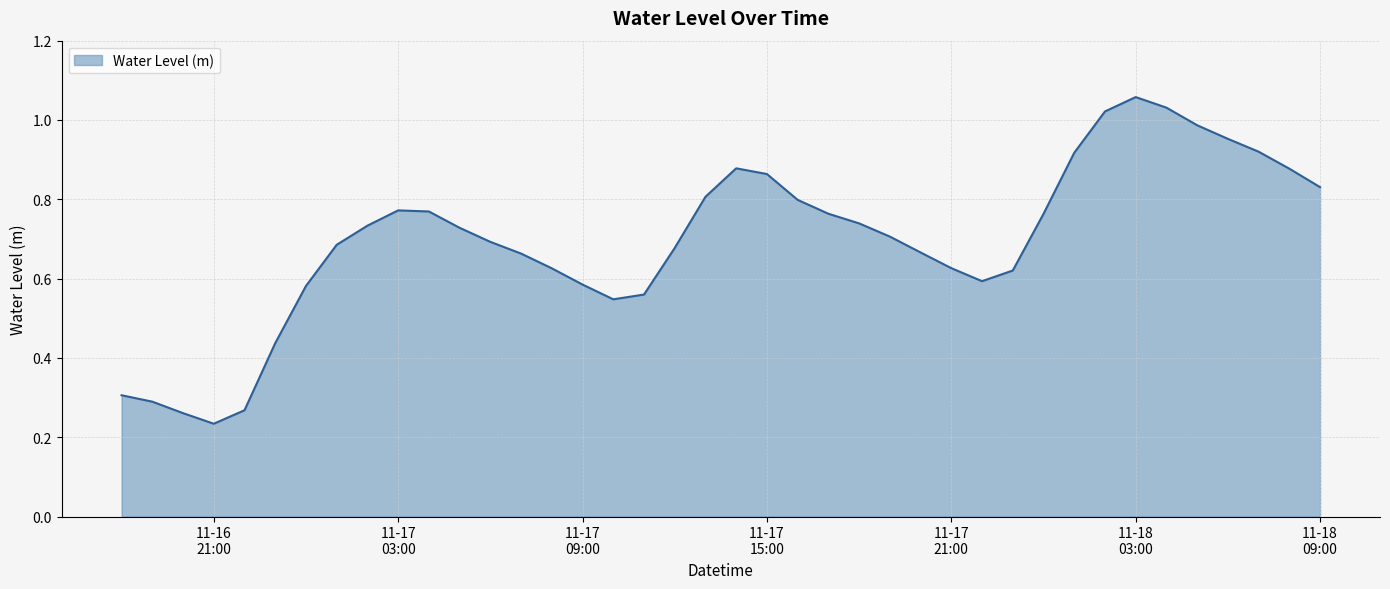

How many interior local peaks (higher than both neighbors) does the data have?

3